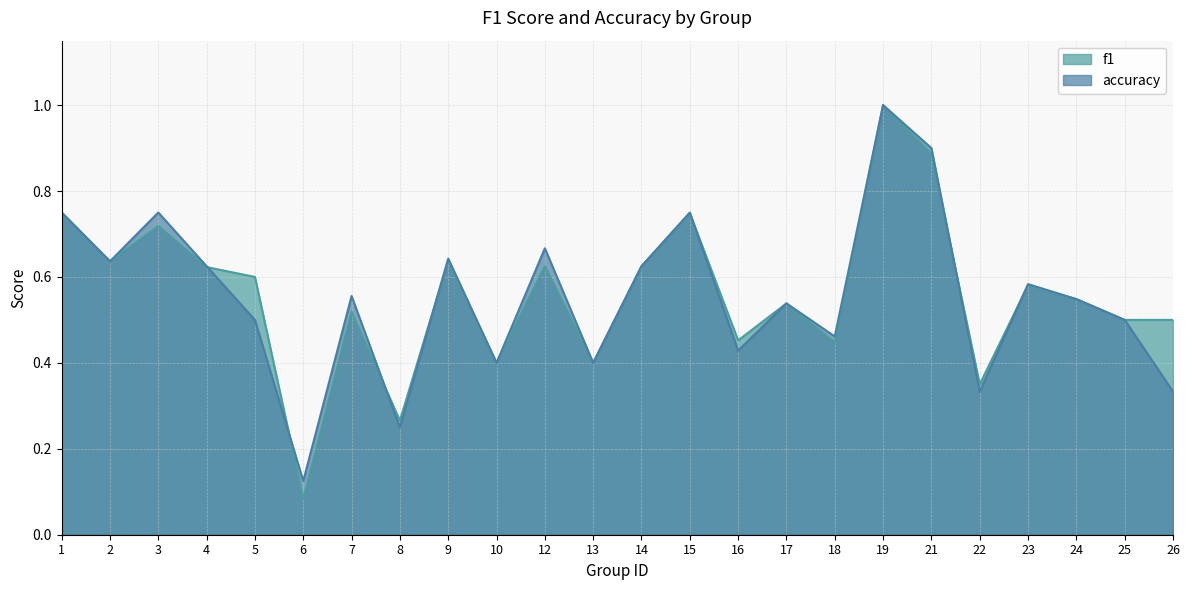

How many lines are shown in the chart?

2